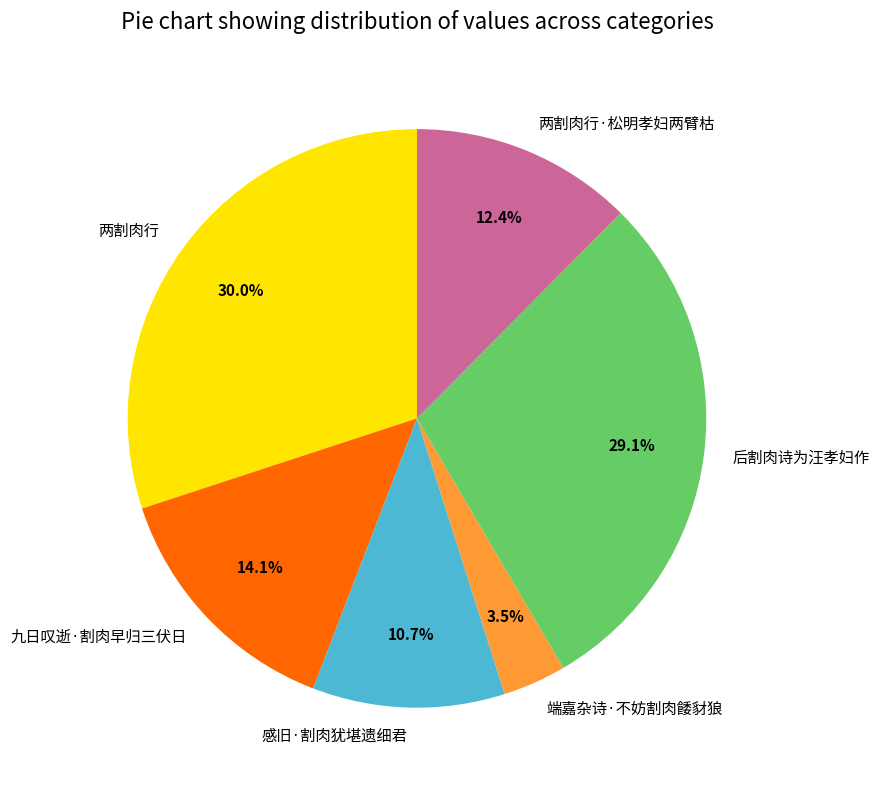

Combined, do 九日叹逝·割肉早归三伏日 and 后割肉诗为汪孝妇作 account for over 50%?

No